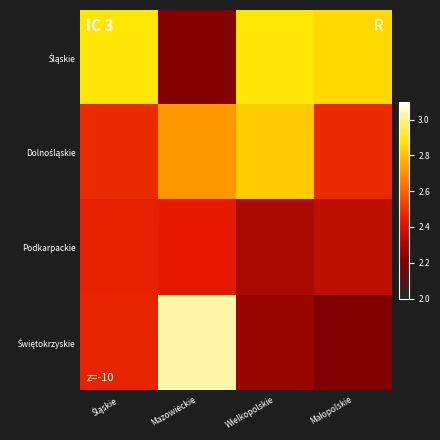

At which category is the sum across all series the highest?

Mazowieckie